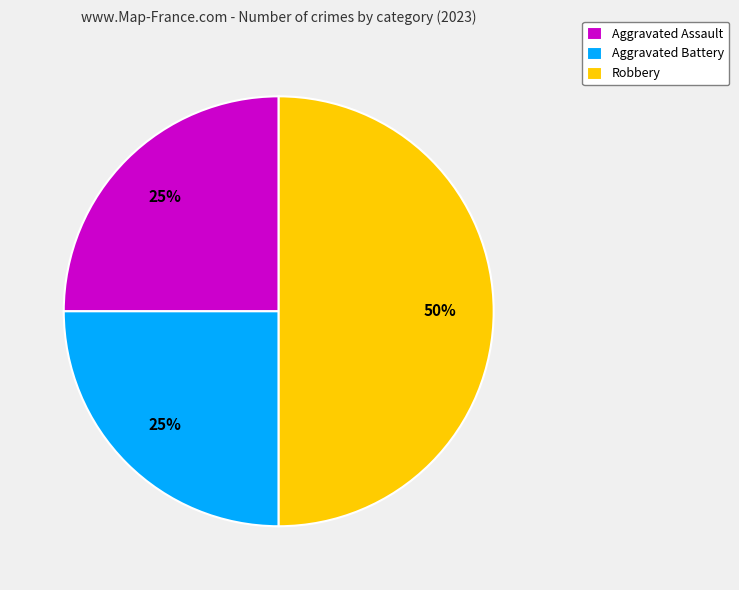

Does Aggravated Assault account for over 50% of the chart?

No